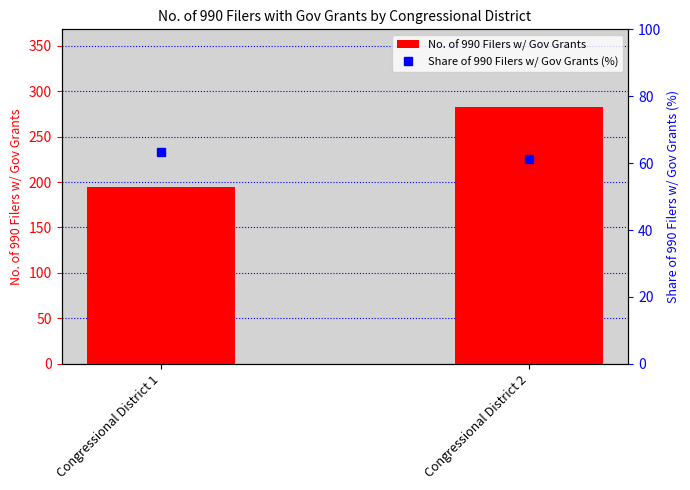

How many categories are shown in the chart?

2